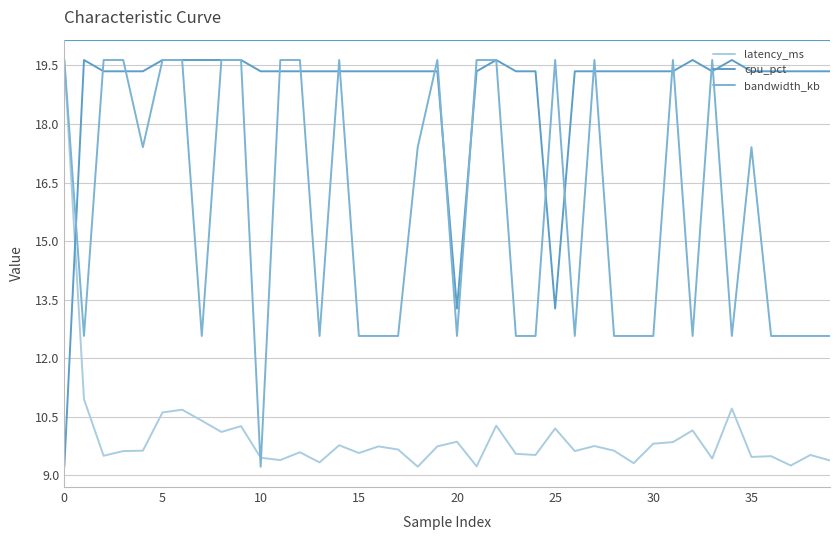

Which series has the widest spread of values?

latency_ms